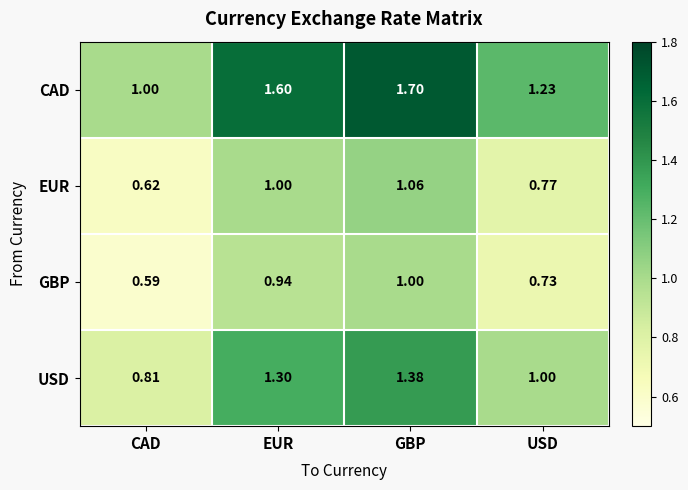

Between CAD and EUR, which series saw the biggest shift?

CAD